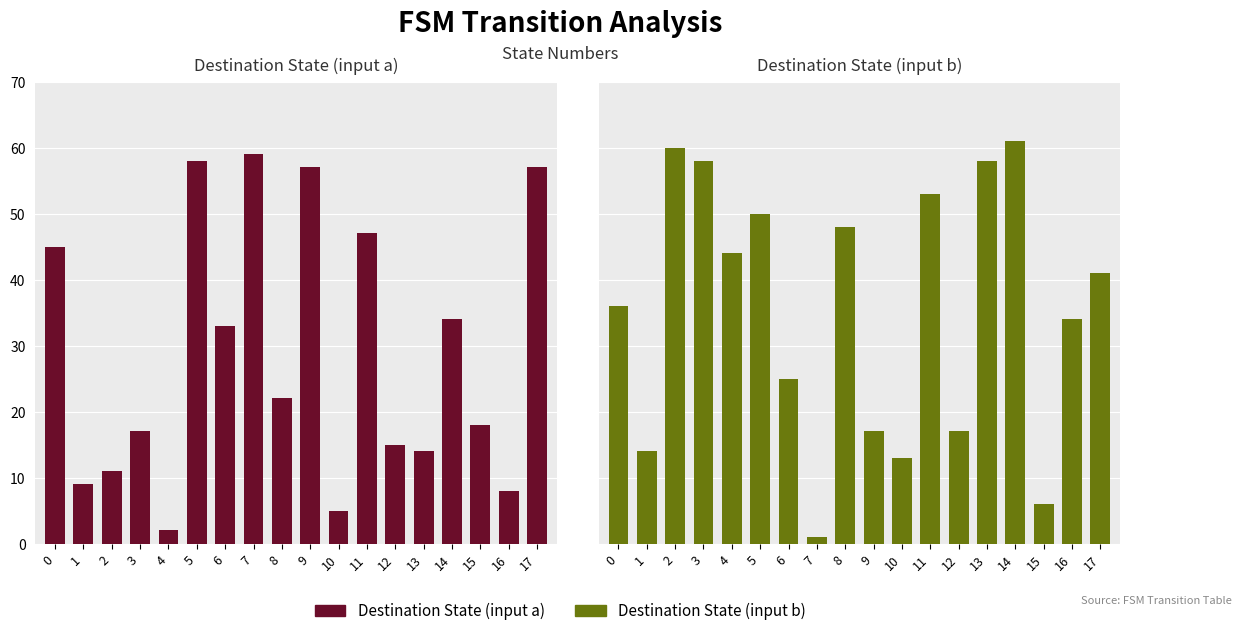

Does the chart contain any negative values?

No